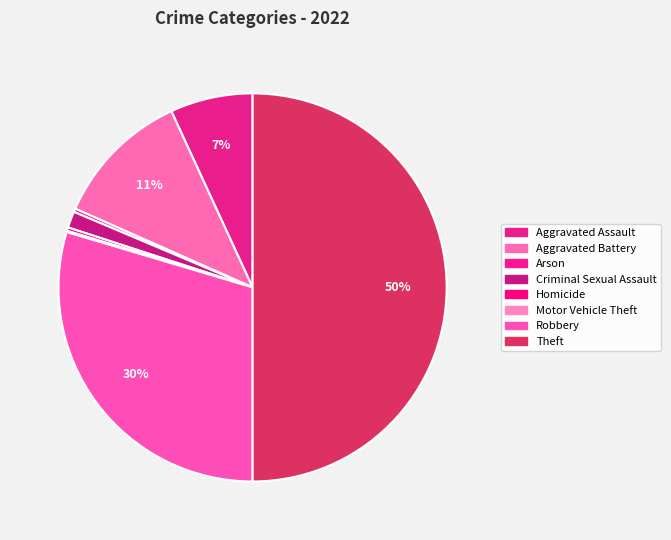

Which category has the smallest portion of the pie?

Motor Vehicle Theft